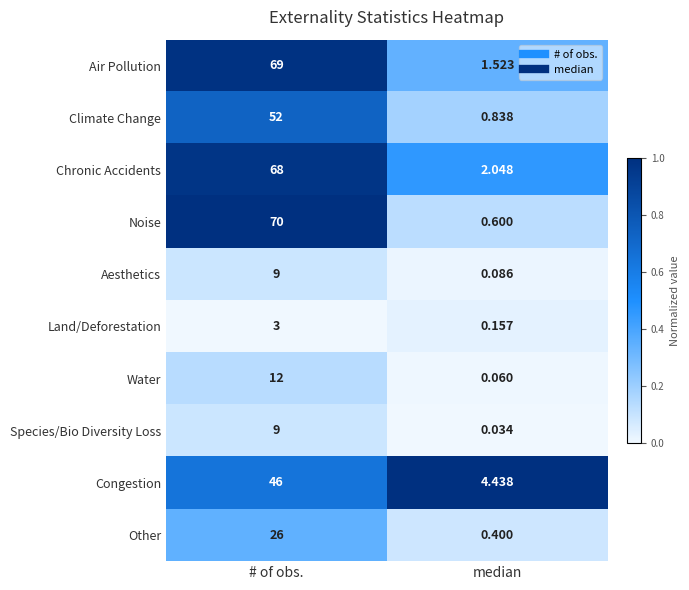

Rank the categories by Aesthetics value from lowest to highest.

median, # of obs.